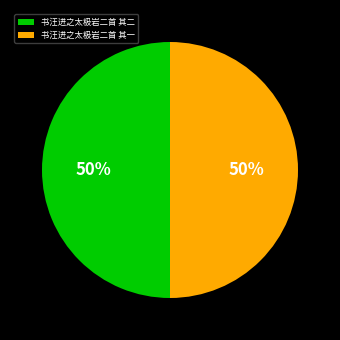

Approximately how many times larger is the value at 书汪进之太极岩二首 其二 compared to 书汪进之太极岩二首 其一?

1.0